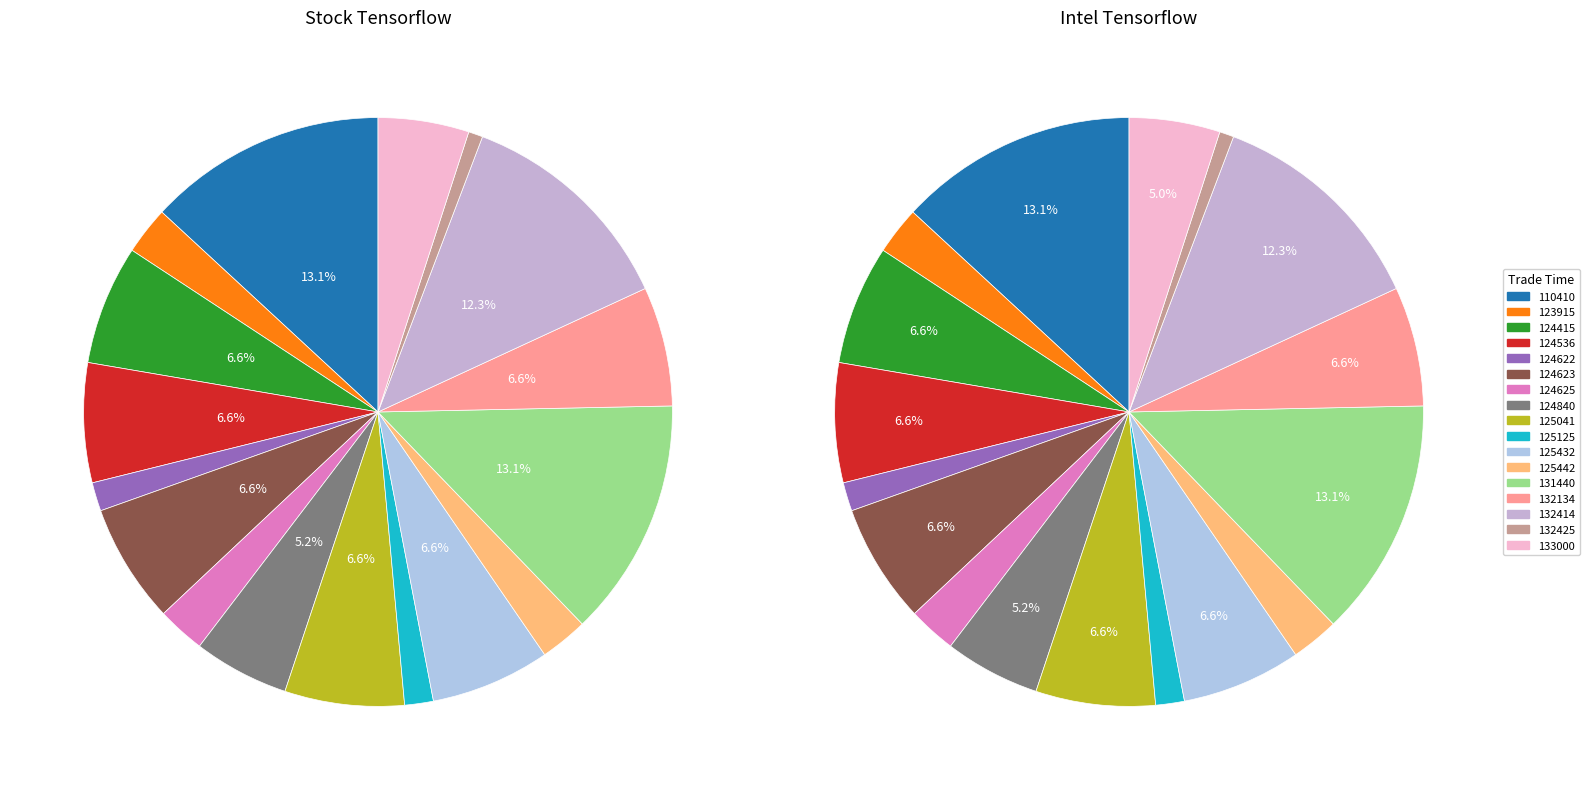

The 131440 slice represents 18% of the pie. True or false?

False